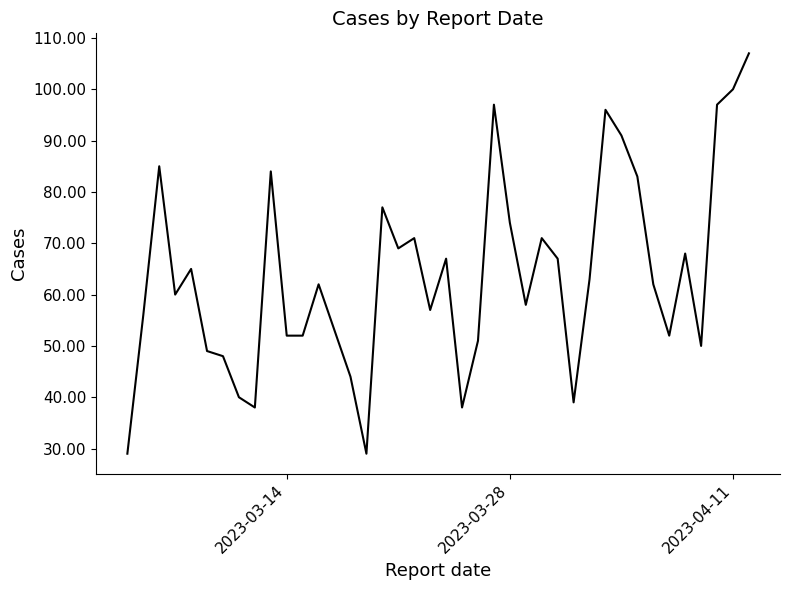

What is the greatest value displayed?

107